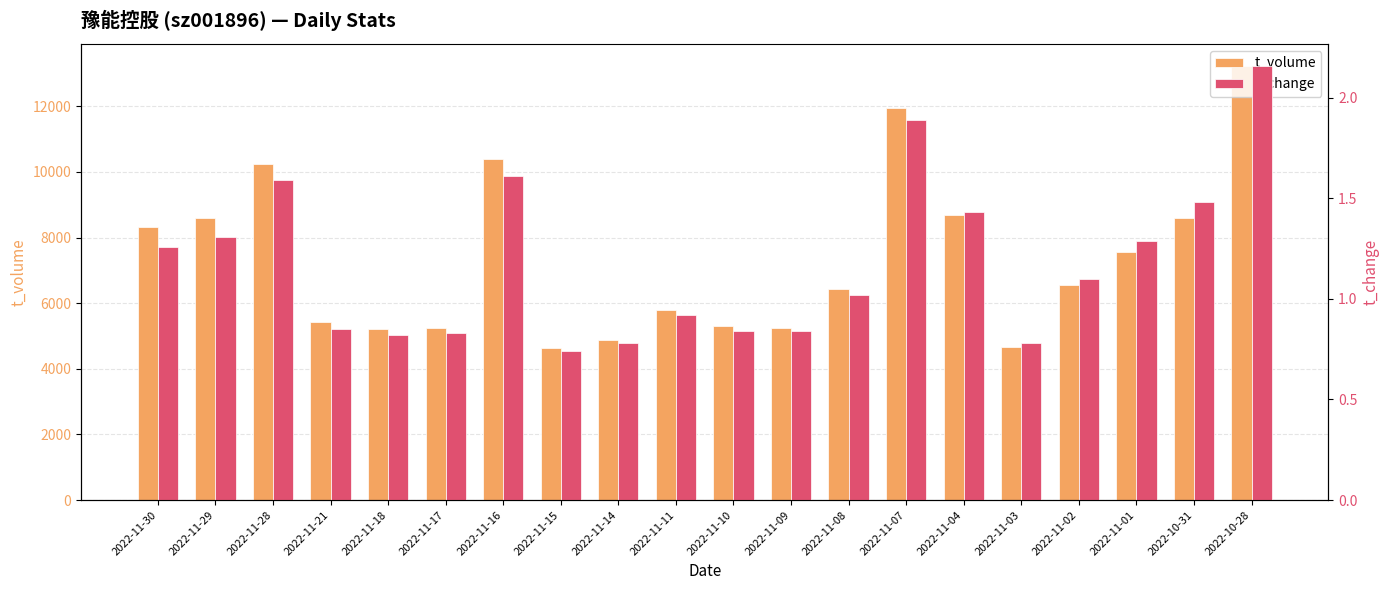

How many bars are there in each group?

2